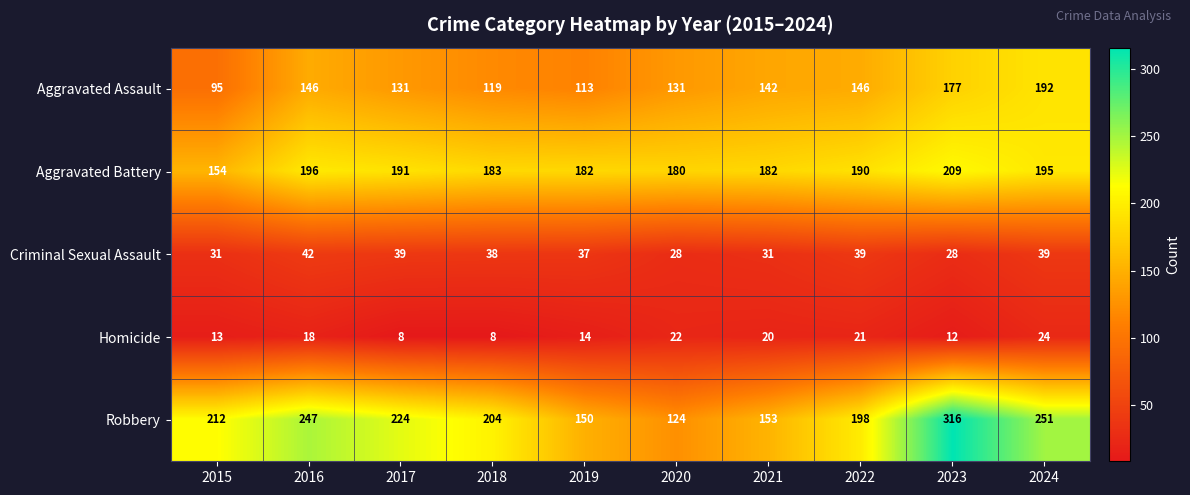

What is the total value across all series at 2021?

528